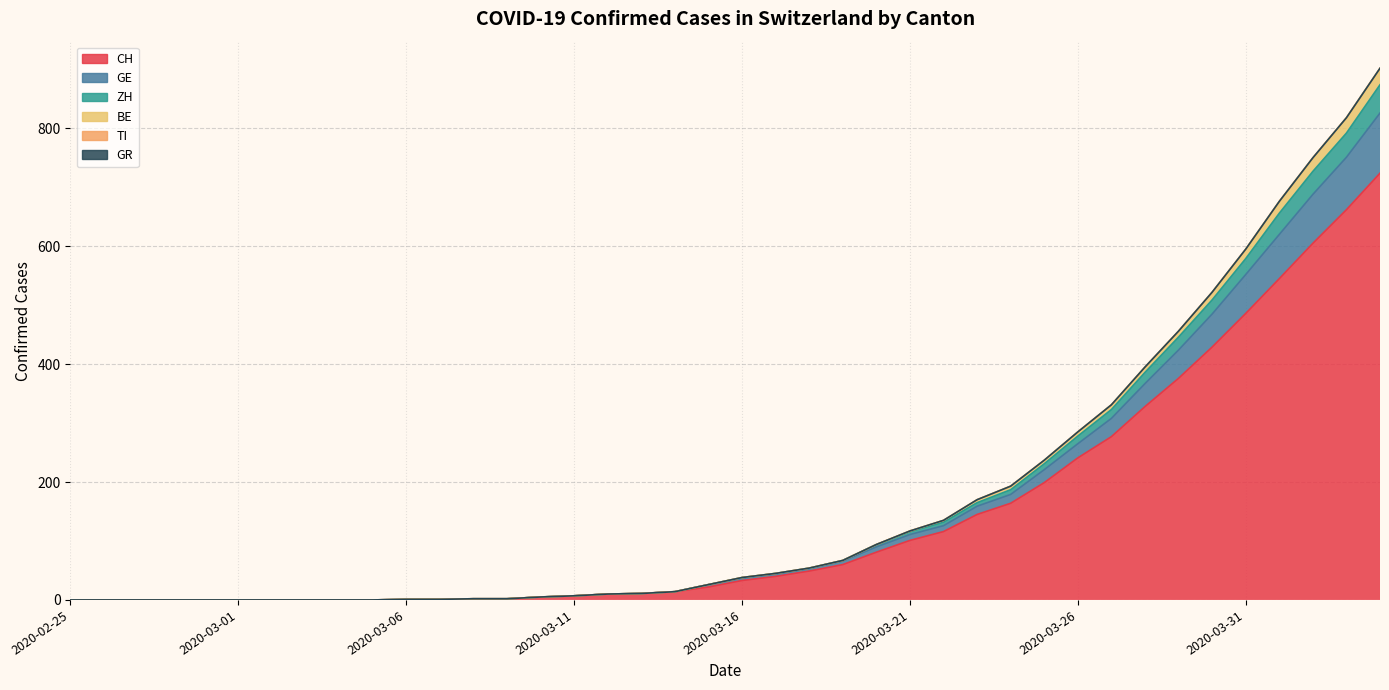

What position from the right is 2020-03-27?

9